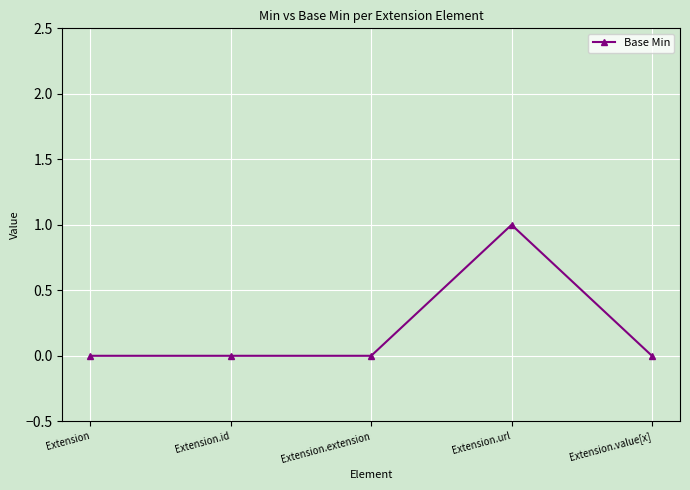

The chart shows a value of 0 at Extension.value[x]. True or false?

True